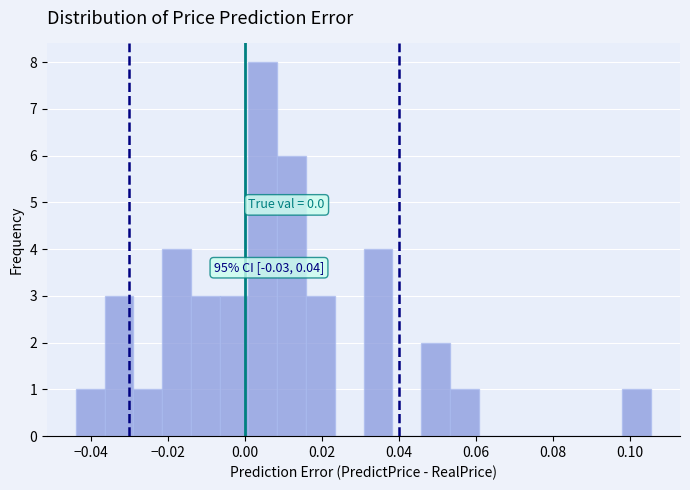

Read against the x-axis, roughly where is the centre of the tallest bar?

0.004